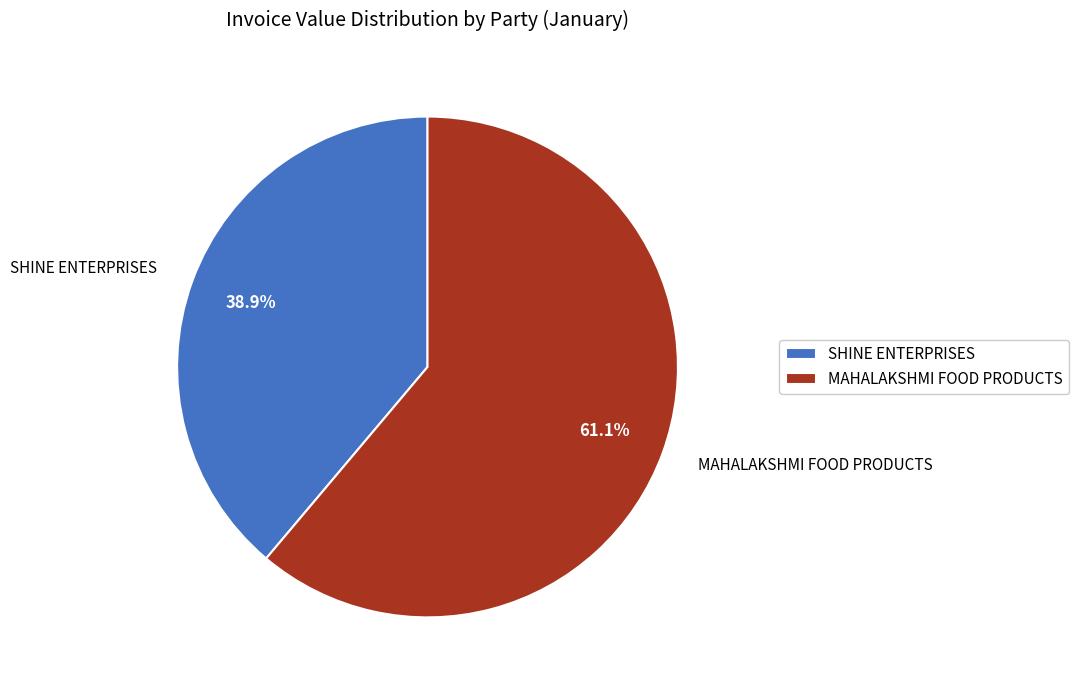

Which slice represents more than half of the pie?

MAHALAKSHMI FOOD PRODUCTS